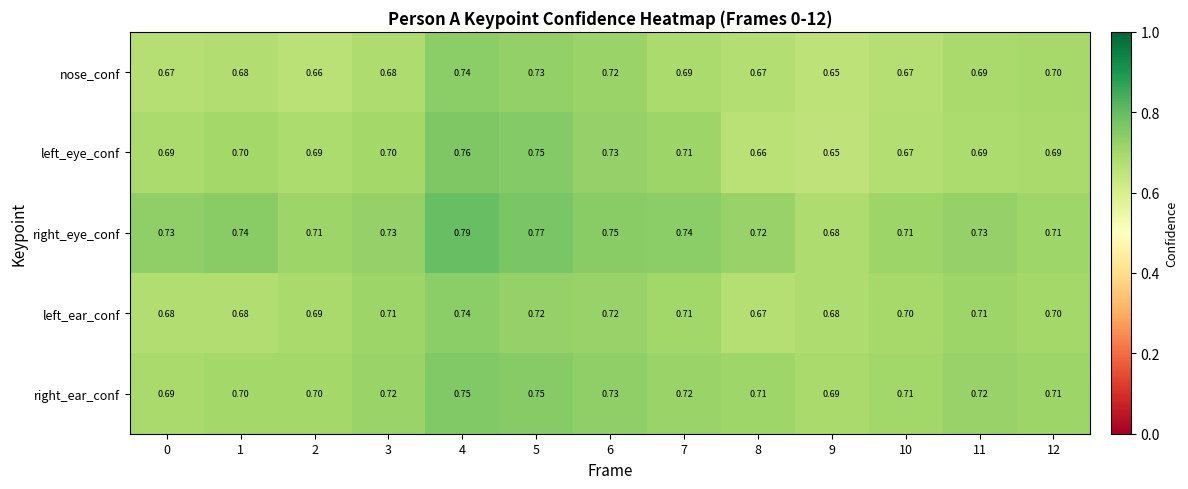

Is the value of right_ear_conf at 6 greater than the value of left_ear_conf at 1?

Yes